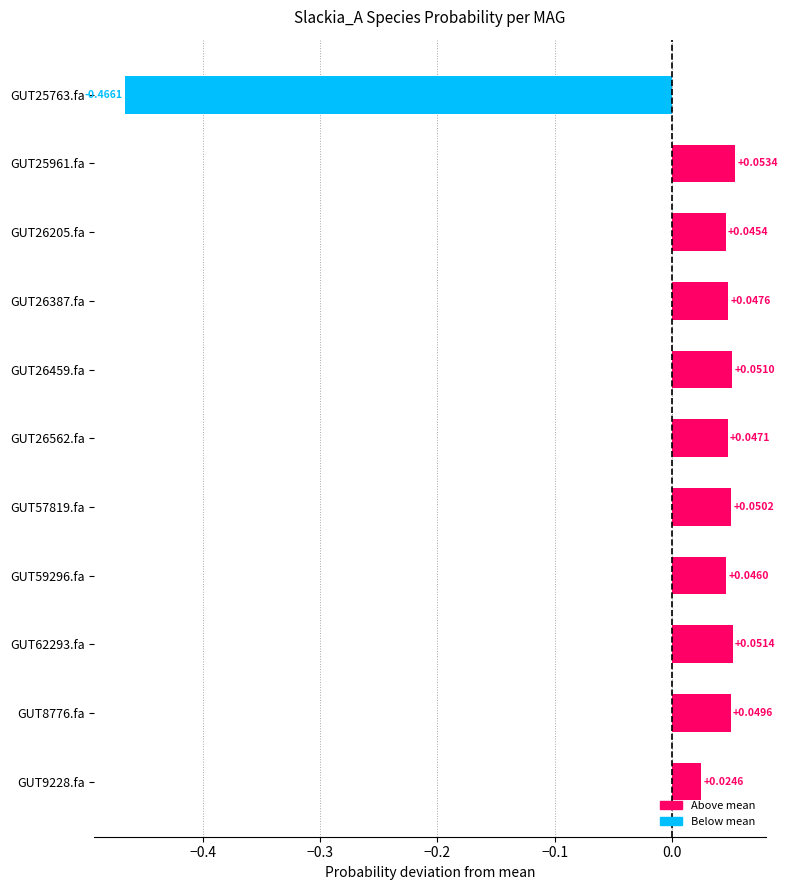

Which label corresponds to the largest value in the chart?

GUT25961.fa